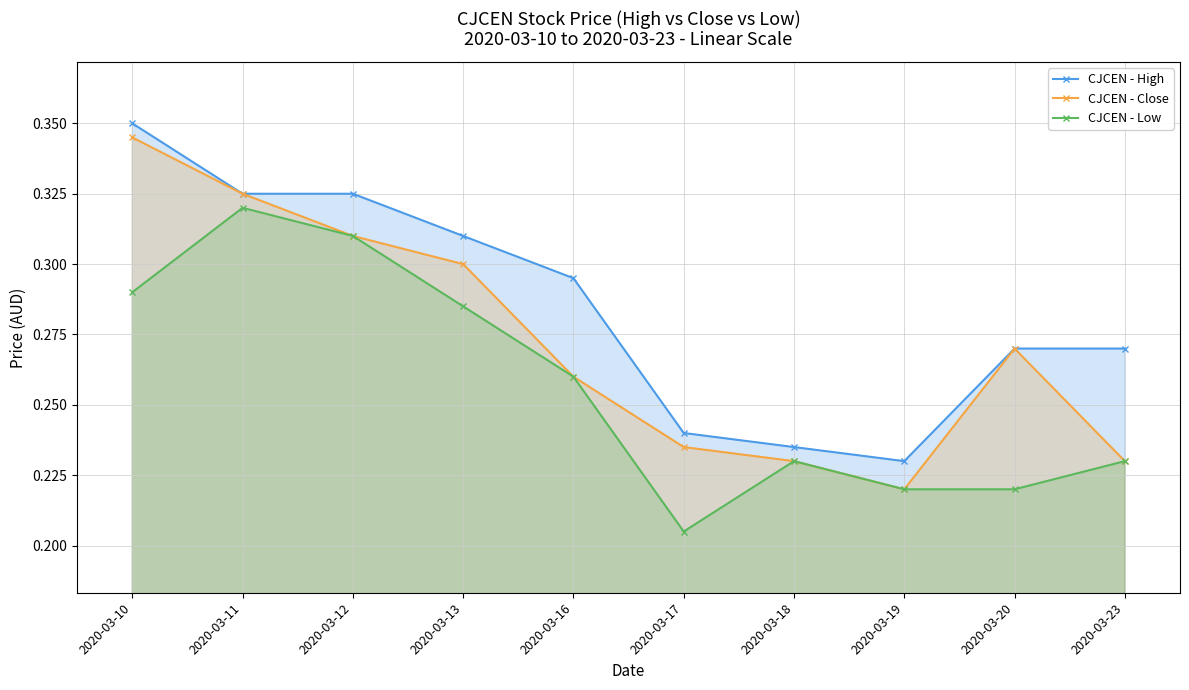

At which category is the sum across all series the highest?

2020-03-10